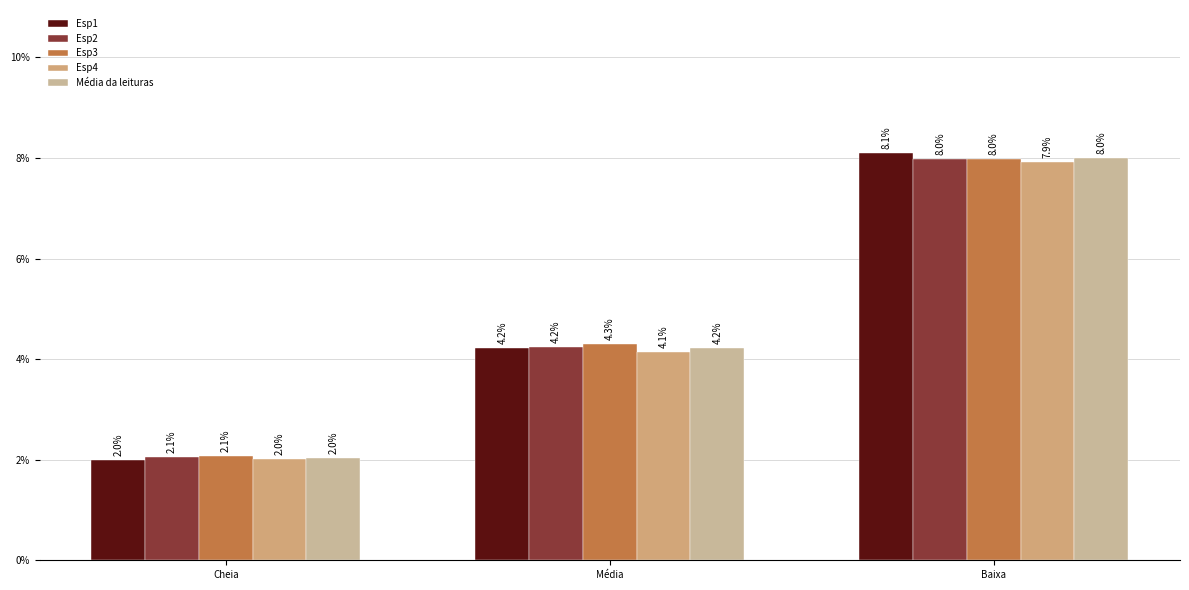

Are the bars horizontal?

No